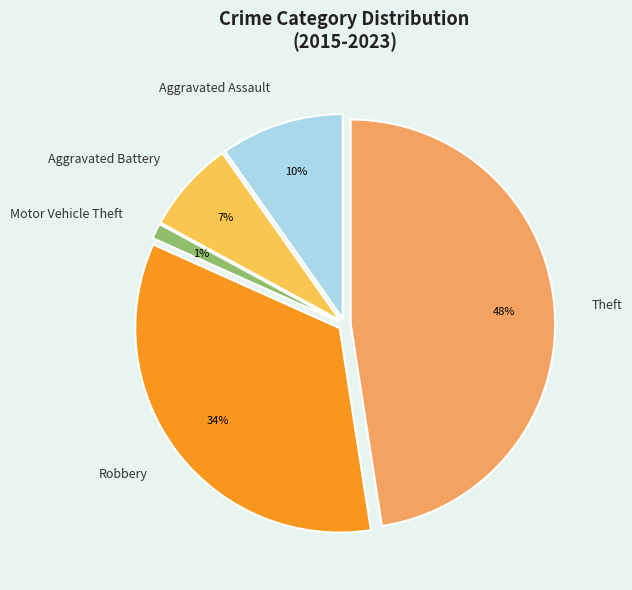

Is the sum of Aggravated Assault and Theft greater than half?

Yes